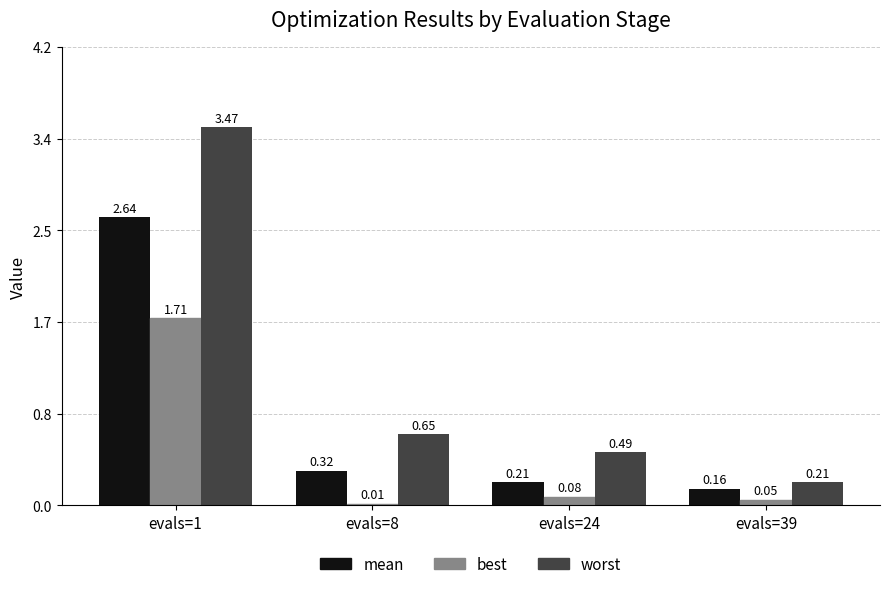

What is the sum of all best values?

1.9